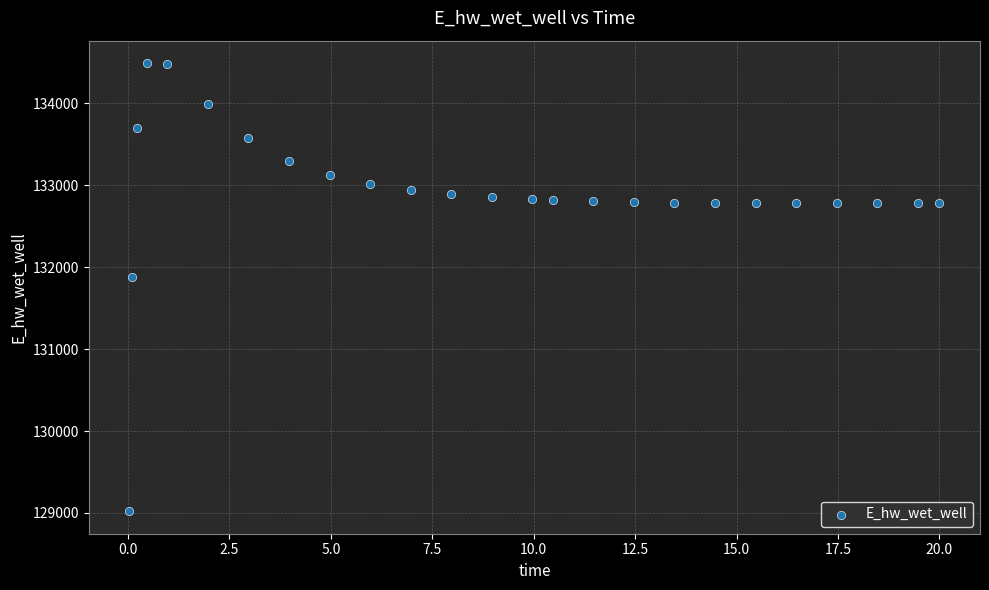

What is the range of X values (max minus min)?

20.0